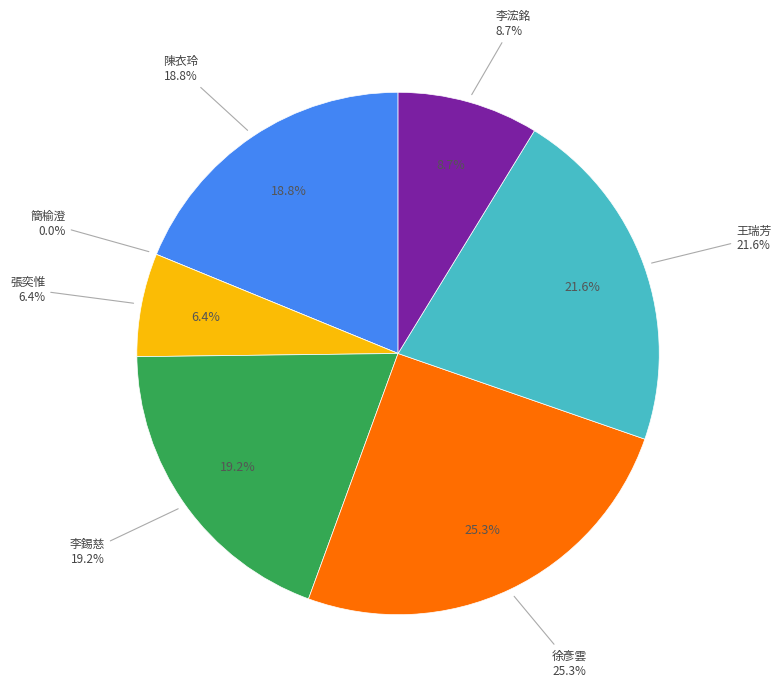

Does any single category account for the majority?

No